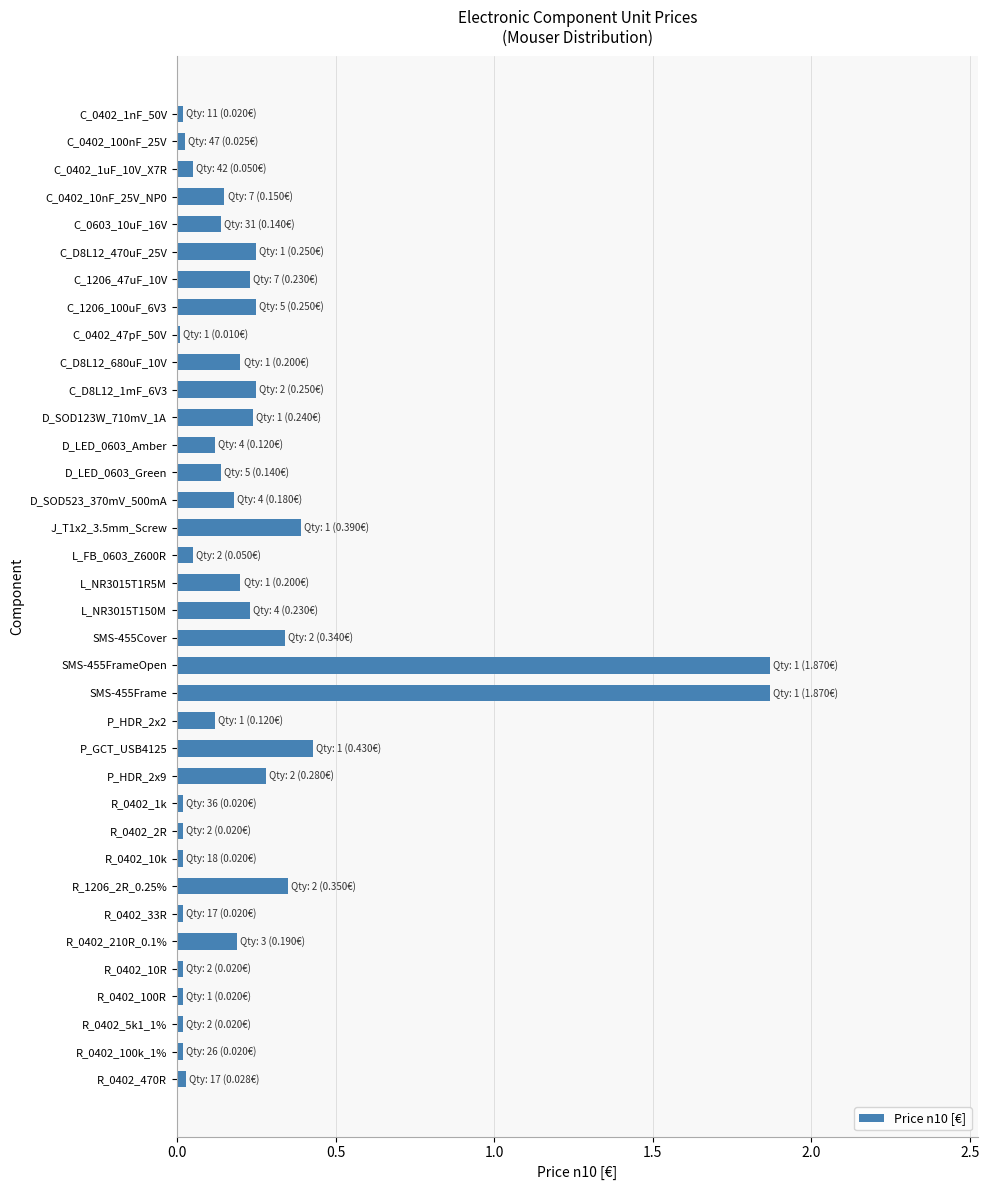

What is the label of the 28th bar from the bottom?

C_0402_47pF_50V